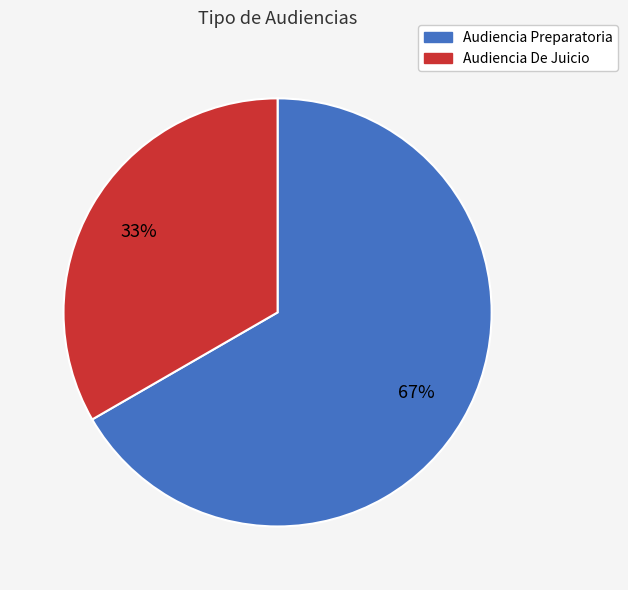

To the nearest percent, what is the average slice percentage?

50%